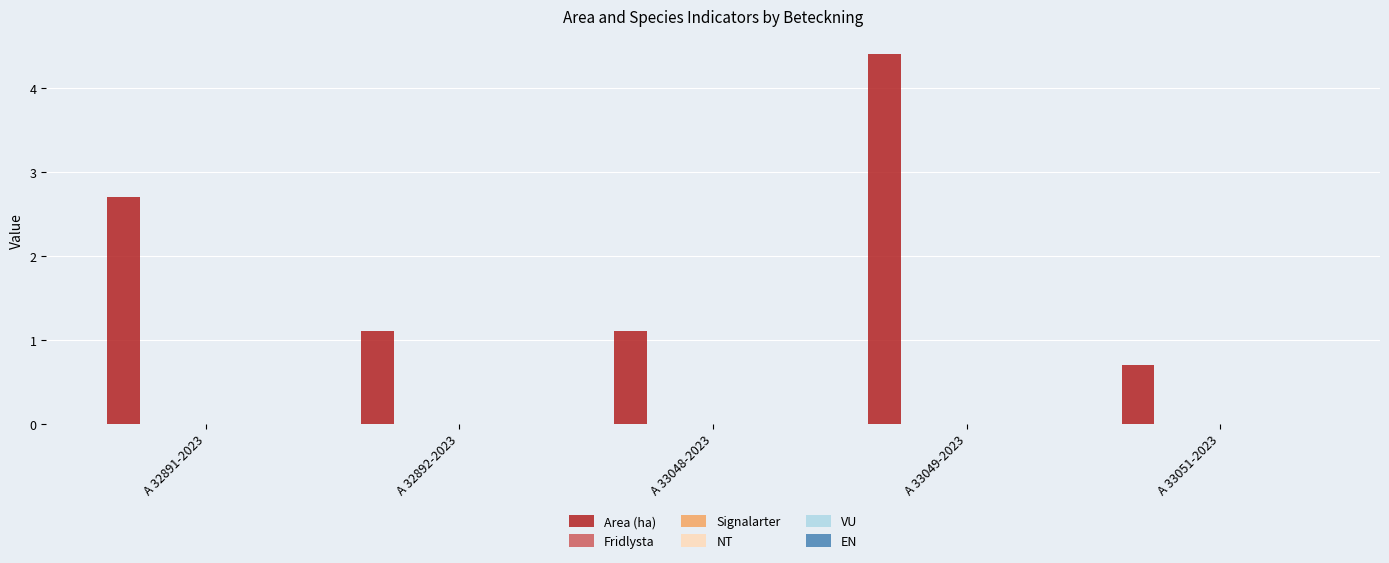

What is the value of the 3rd bar from the left?

1.1